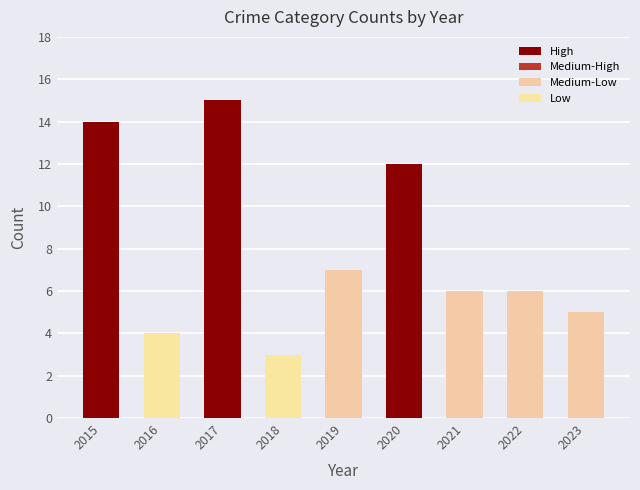

The chart shows a value of 5 at 2018. True or false?

False